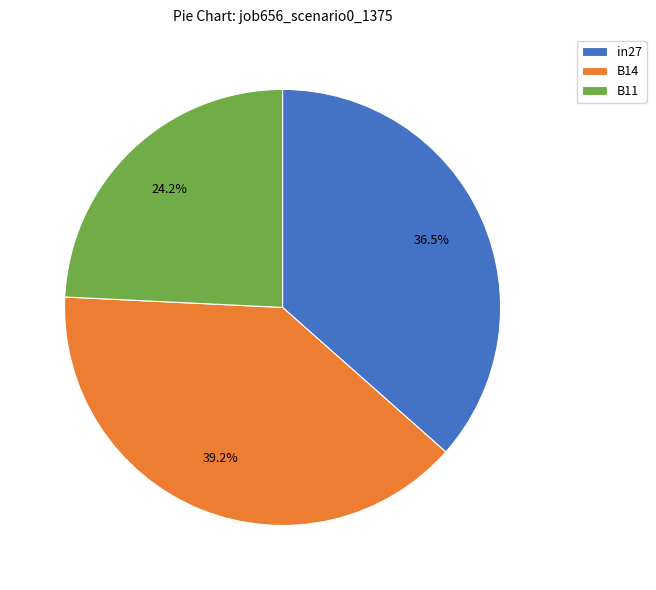

Which slice is the smallest?

B11